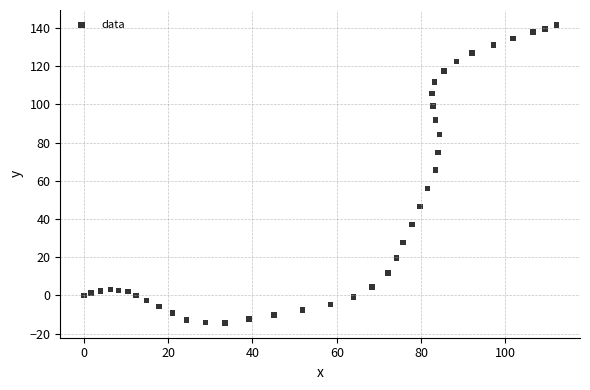

What Y value in the scatter plot is closest to 63?

65.6